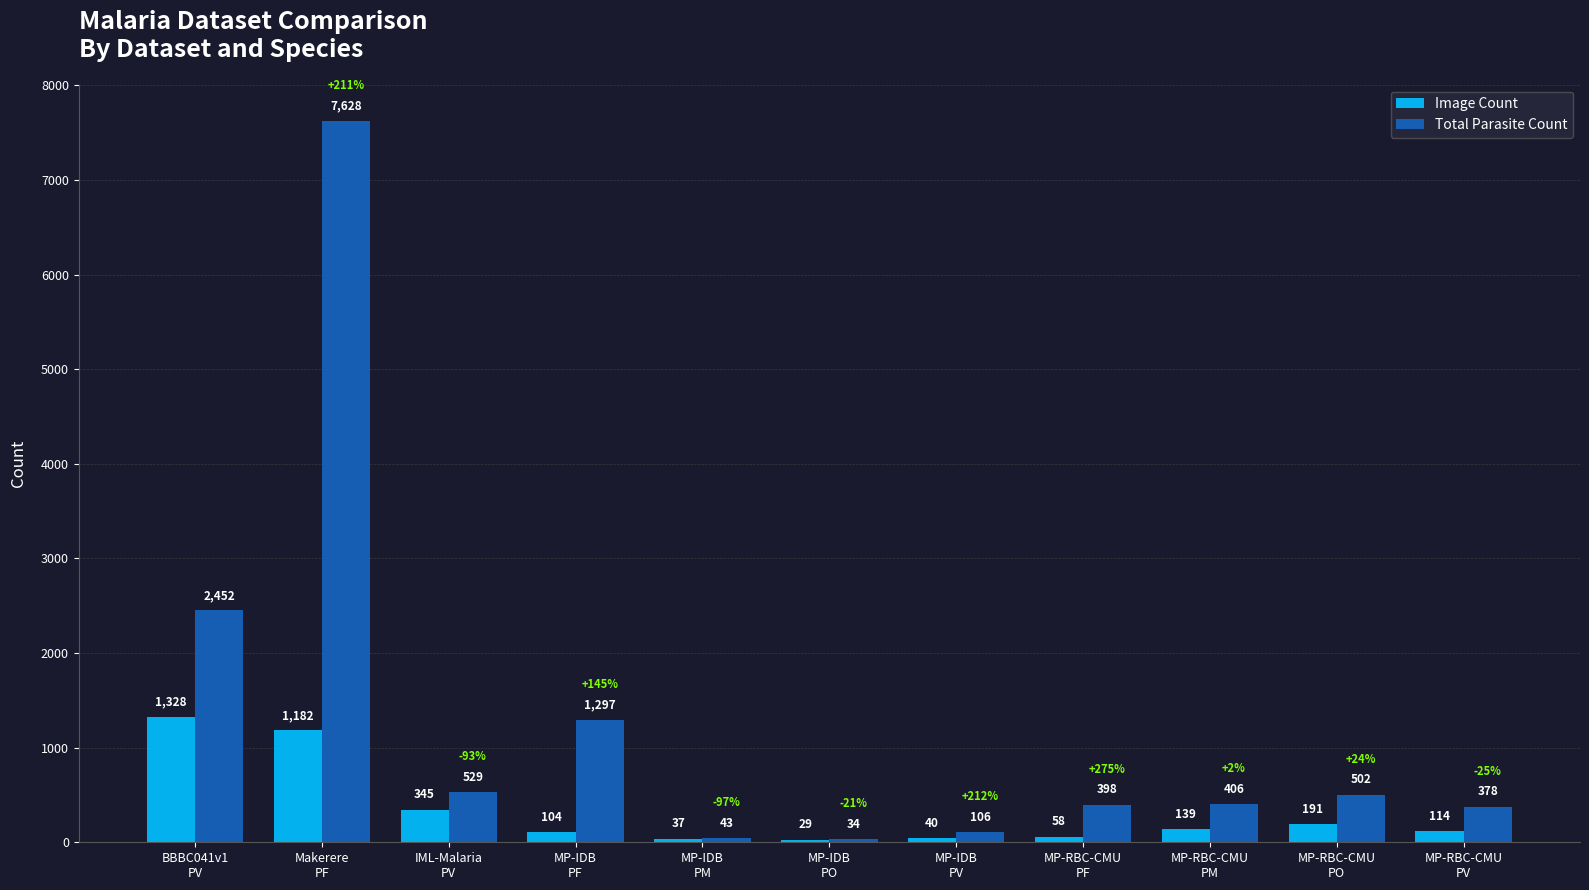

True or false: Image Count has a value of 114 at MP-RBC-CMU
PV.

True